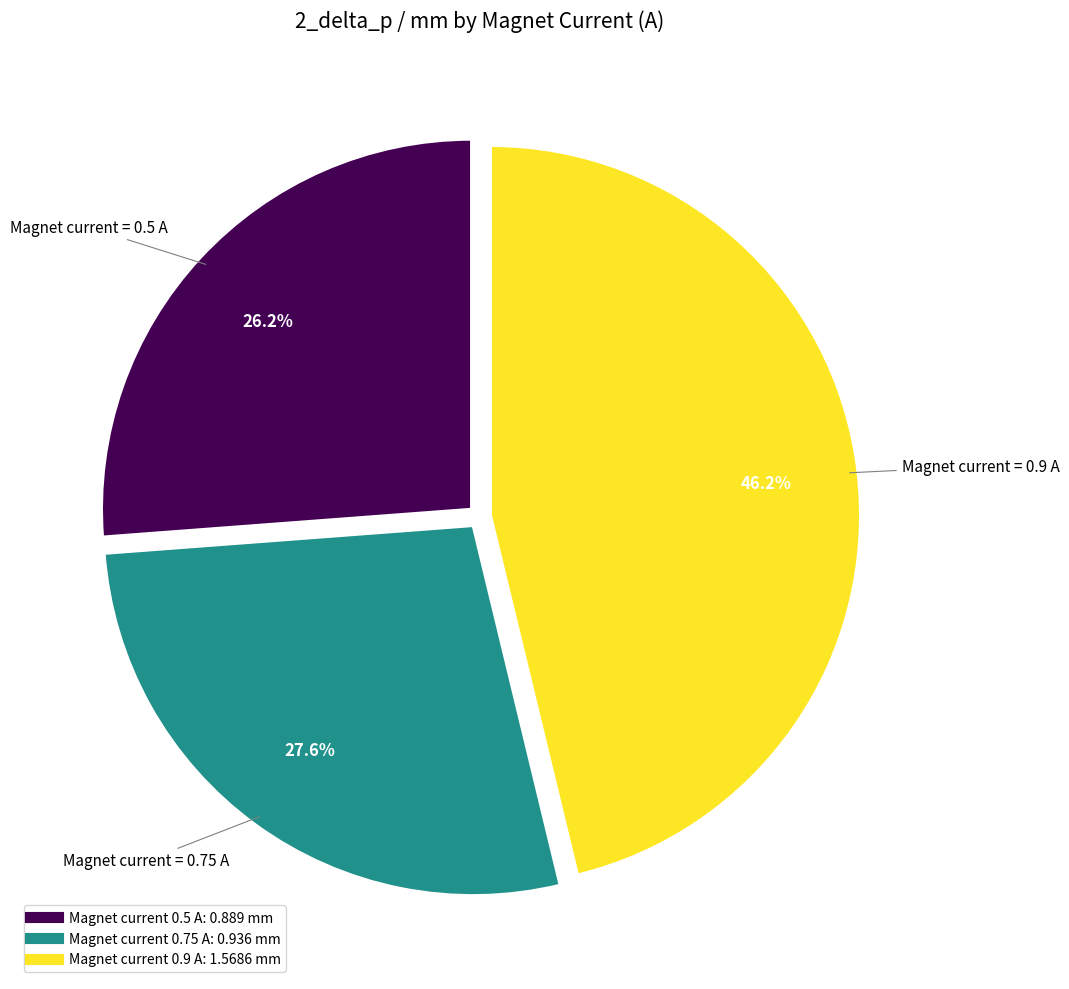

To the nearest percent, what is the average slice percentage?

33%